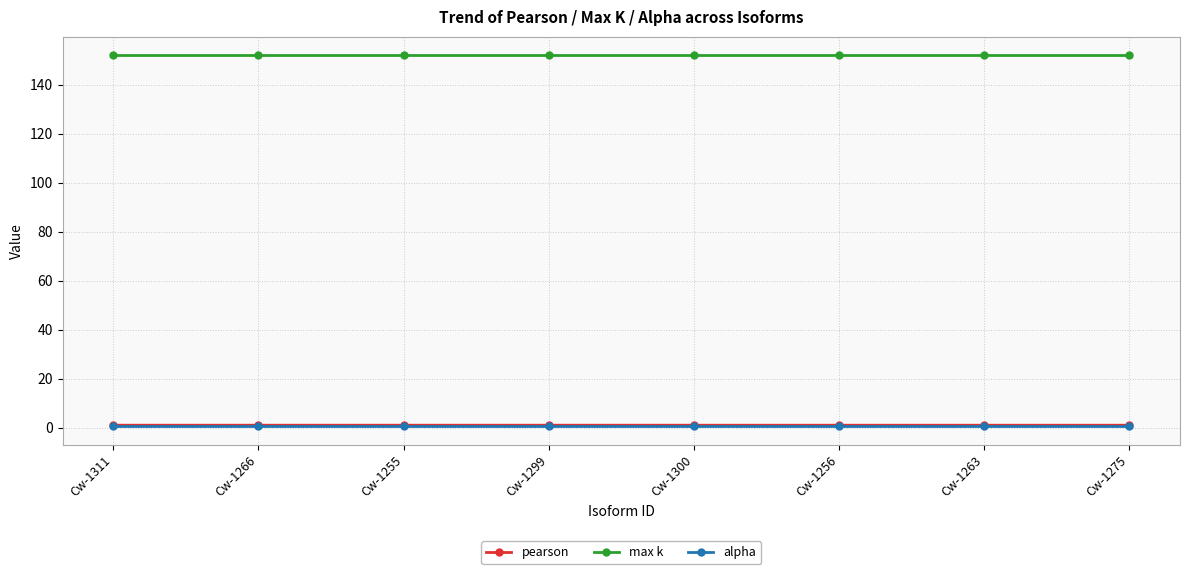

True or false: alpha and max k cross at least once.

False